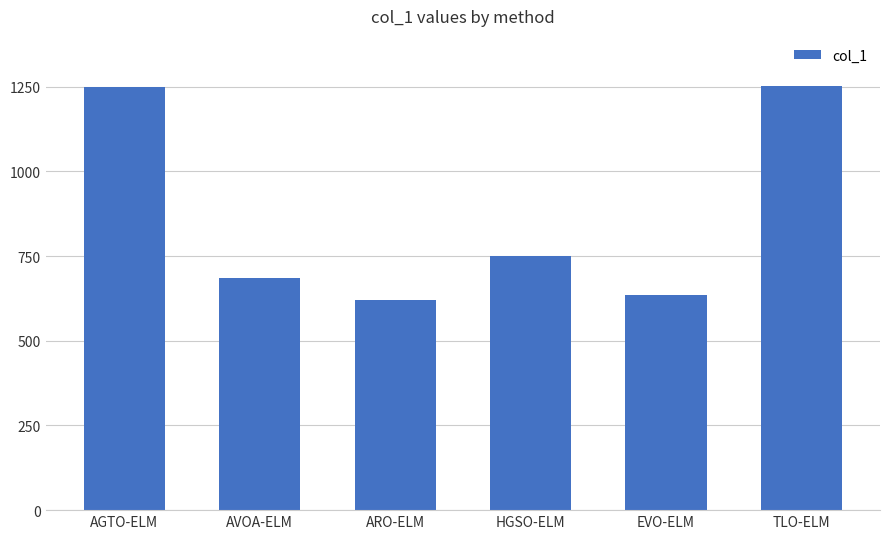

At which label is the value closest to 936?

HGSO-ELM